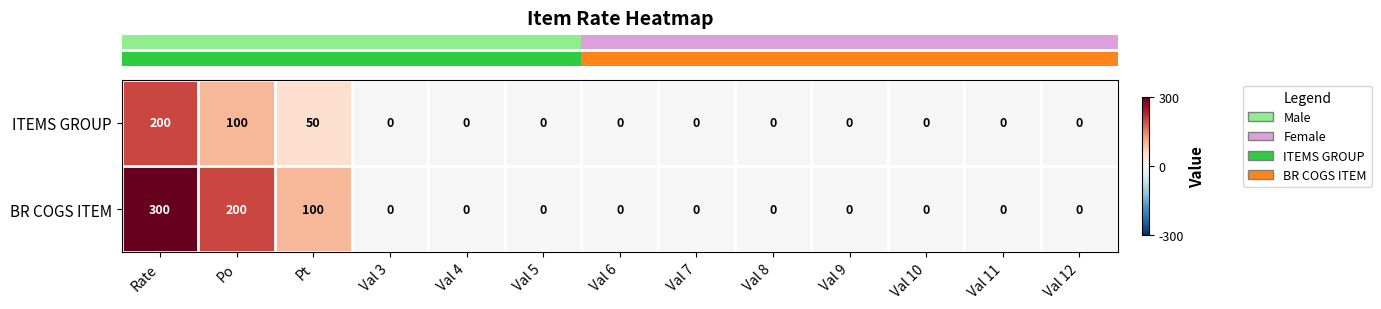

At which label does ITEMS GROUP reach its peak?

Rate